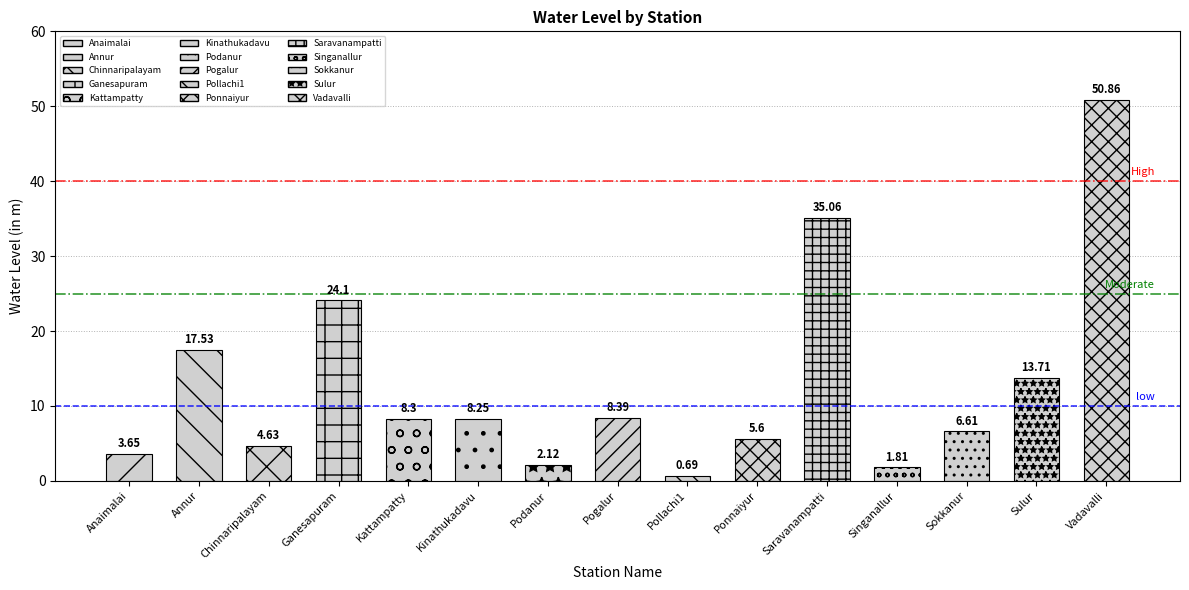

Rank the categories by value from highest to lowest.

Vadavalli, Saravanampatti, Ganesapuram, Annur, Sulur, Pogalur, Kattampatty, Kinathukadavu, Sokkanur, Ponnaiyur, Chinnaripalayam, Anaimalai, Podanur, Singanallur, Pollachi1